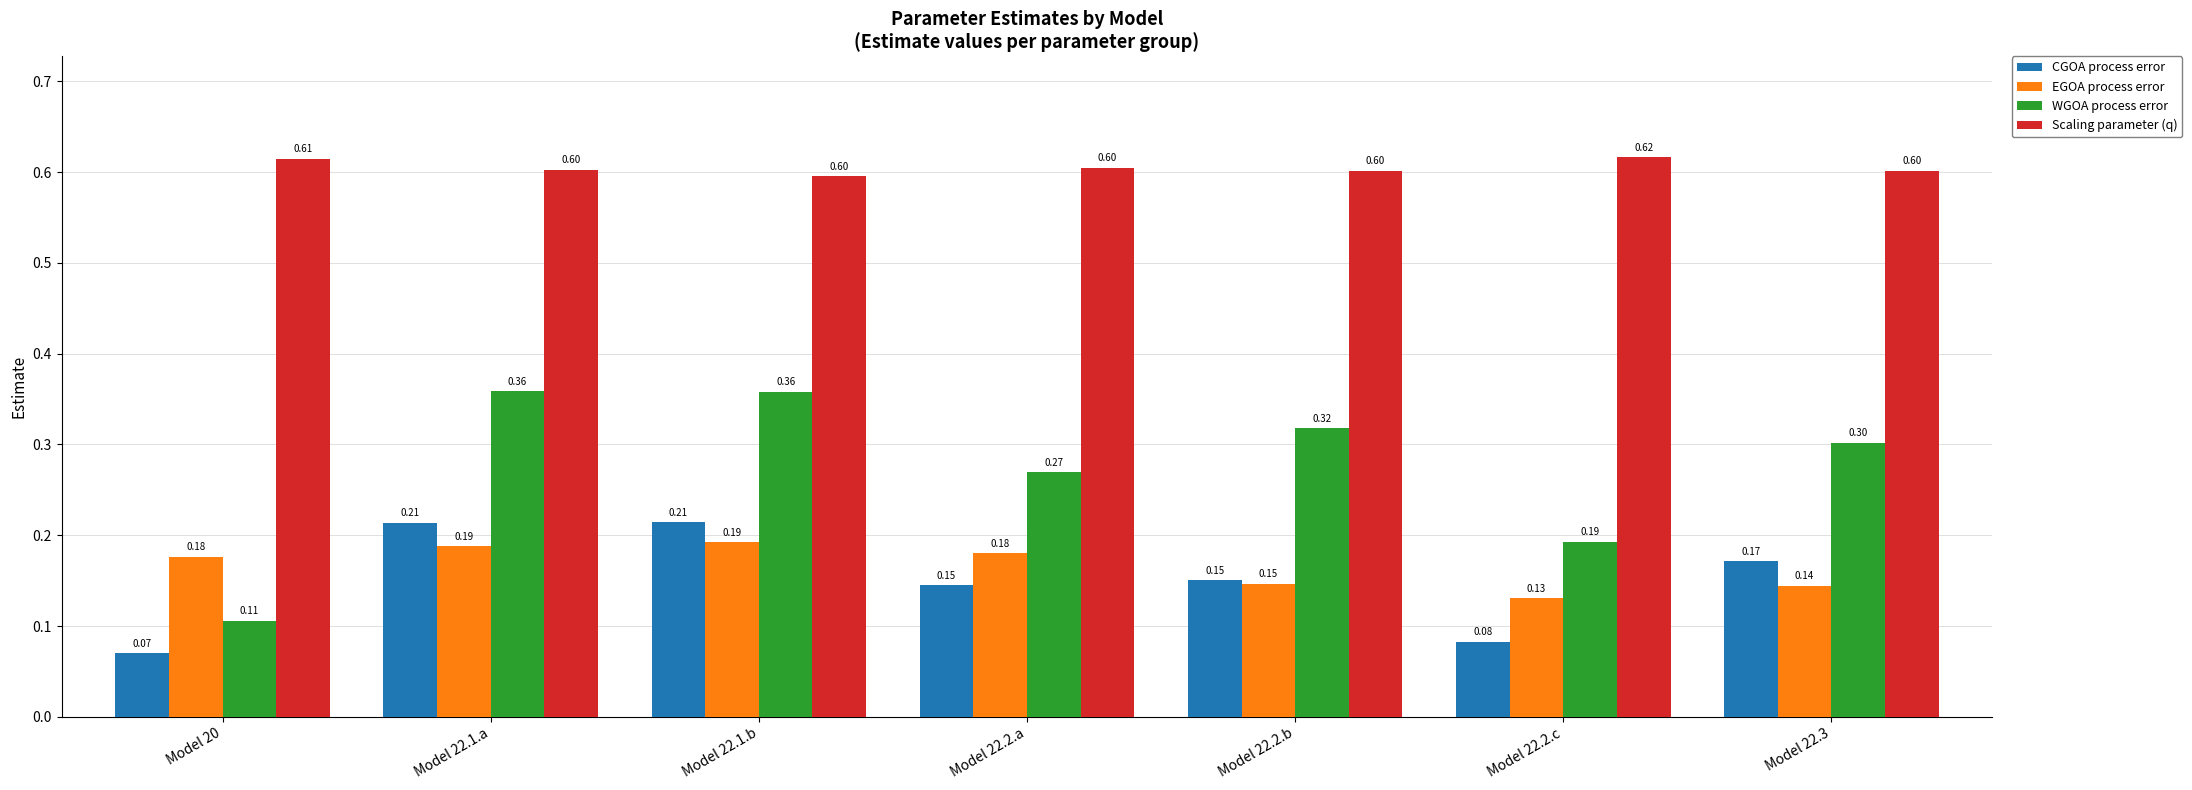

At how many categories does at least one series exceed 0?

7